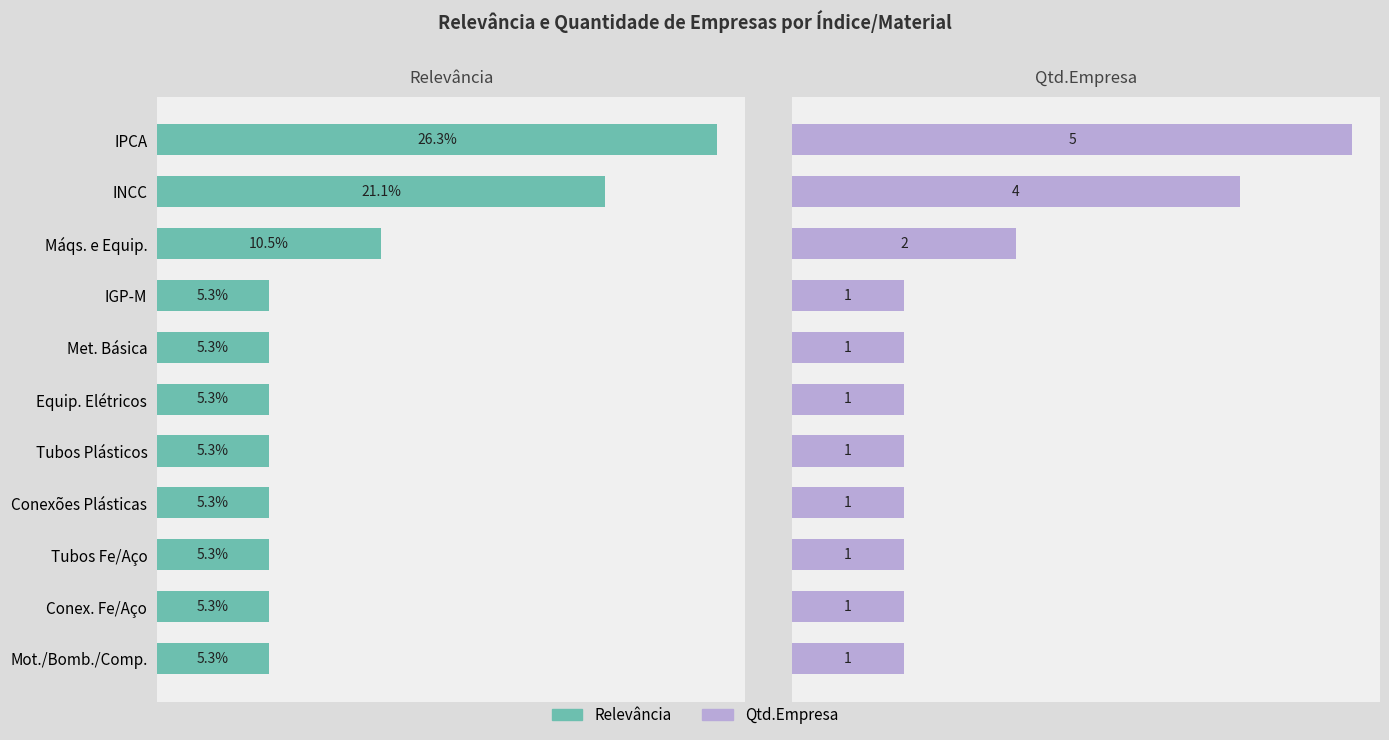

True or false: Relevância has a value of 7.5 at Met. Básica.

False